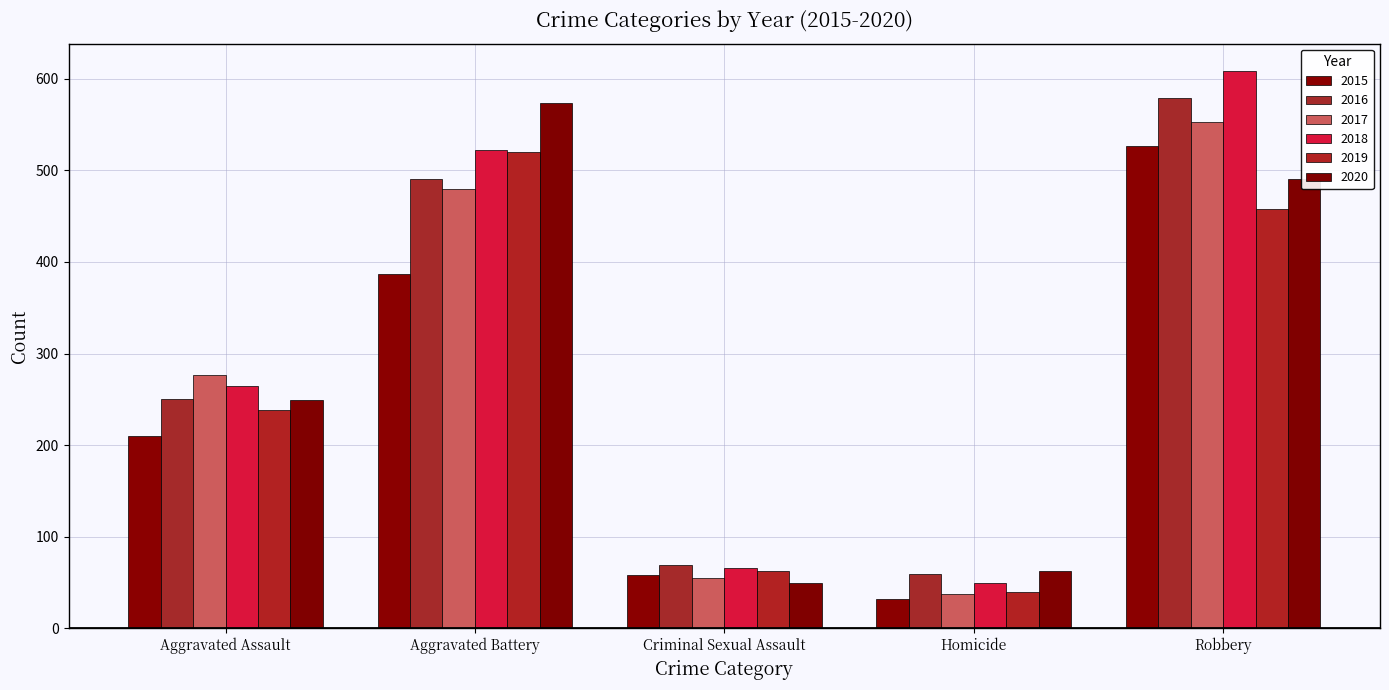

At which category is the sum across all series the highest?

Robbery